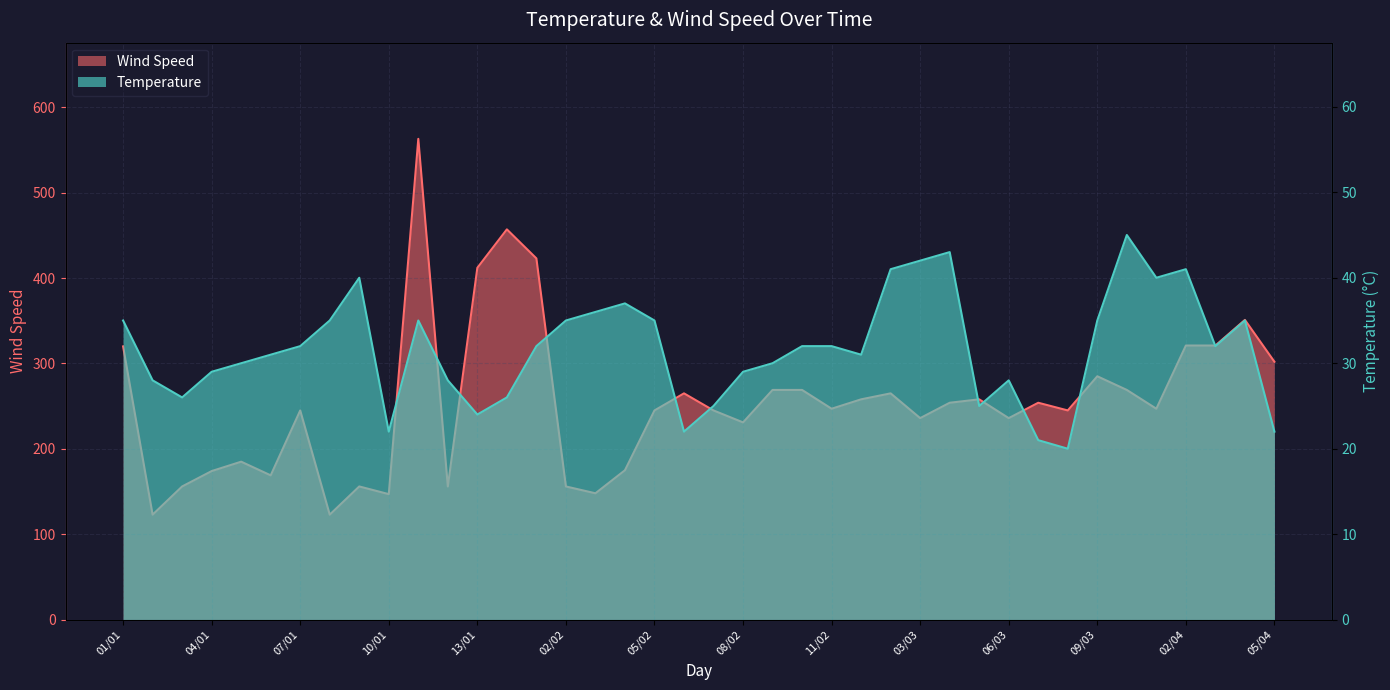

How many lines are shown in the chart?

2